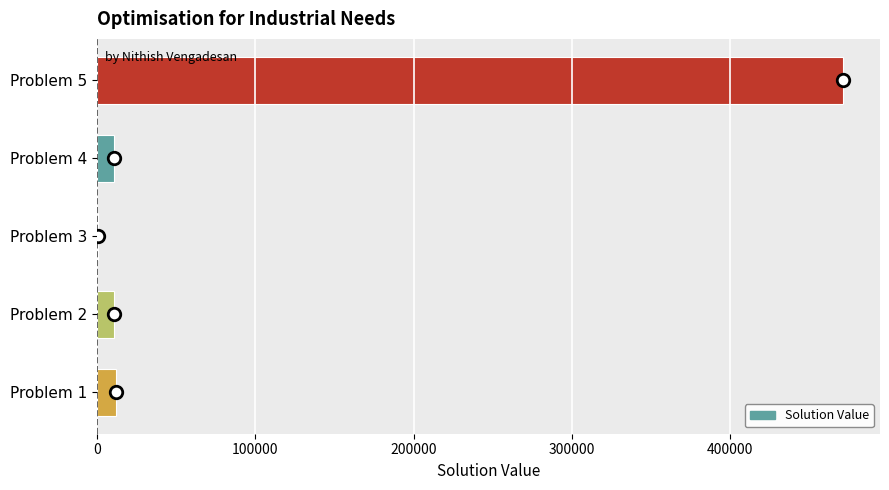

What is the ratio of the value at Problem 4 to the value at Problem 2?

1.0